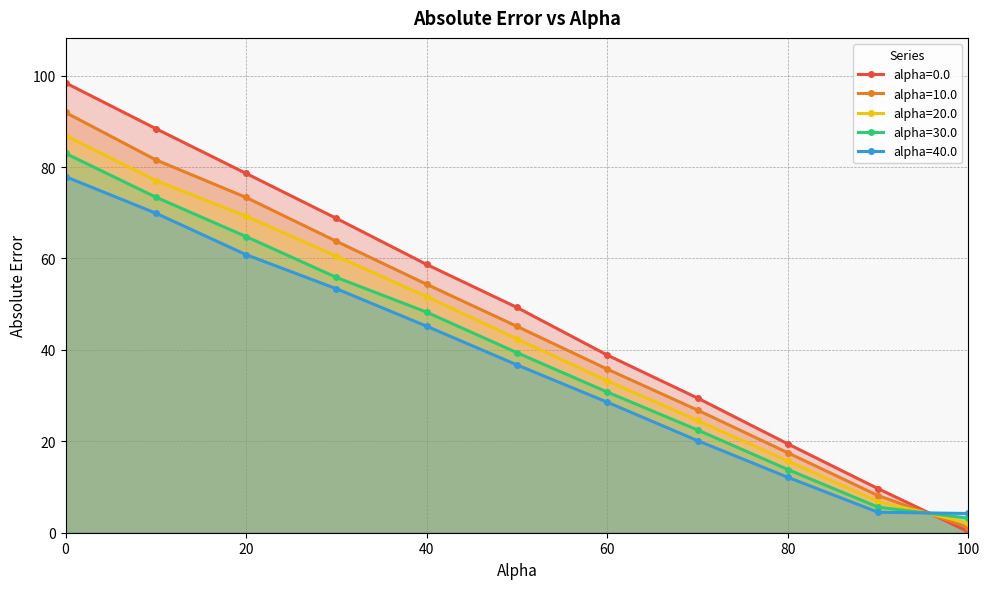

Is it true that alpha=10.0 equals 45.4 at 70.0?

False